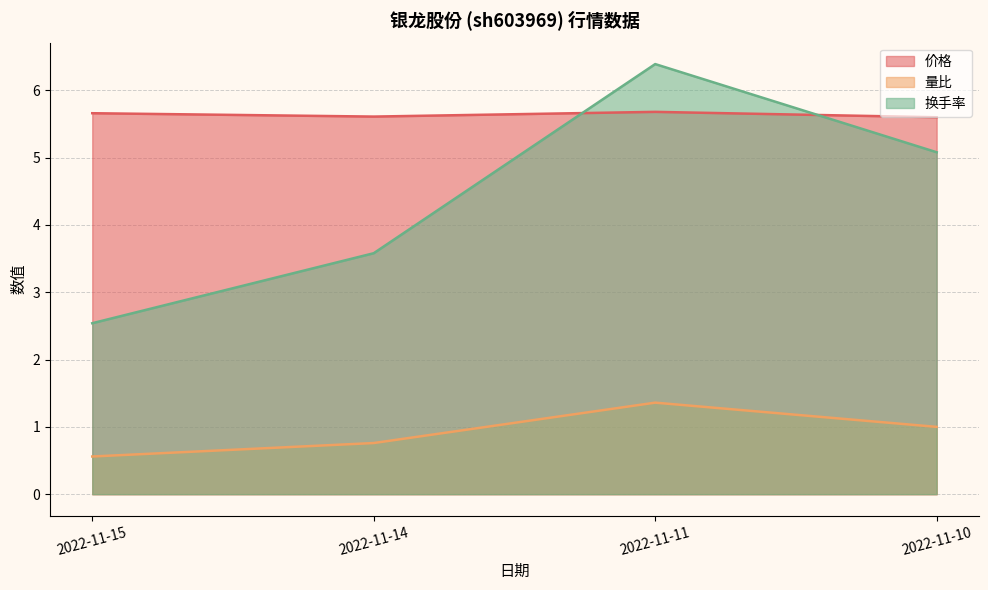

After their last crossing, which series has the higher values: 换手率 or 价格?

价格